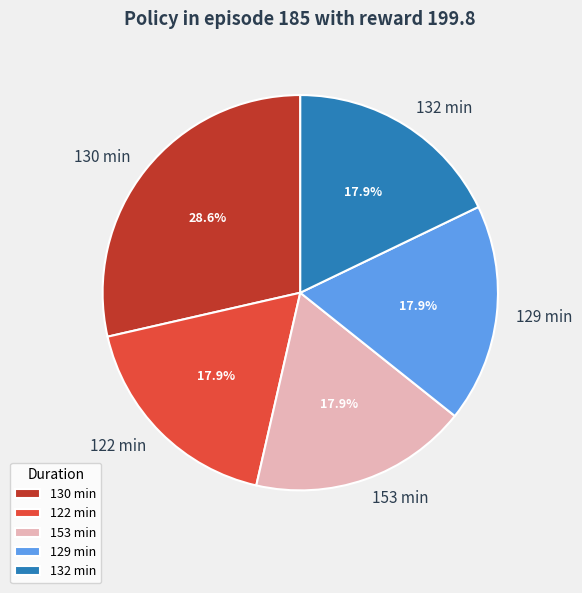

Combined, do 153 min and 132 min account for over 50%?

No